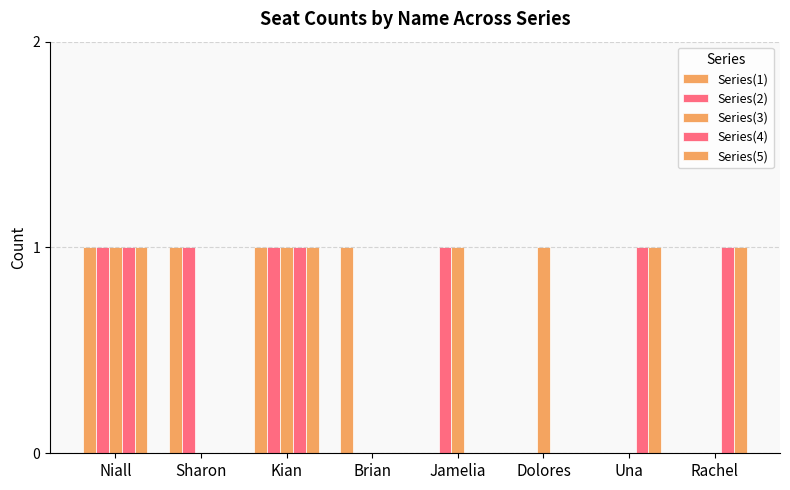

Count the number of data series in this chart.

5